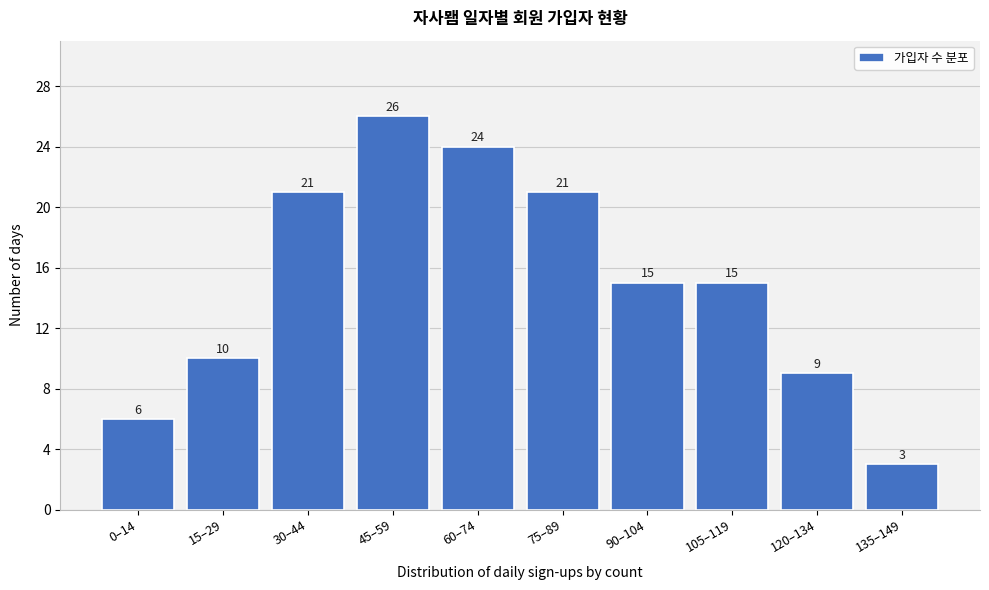

Reading left to right, list all the values displayed in this chart.

6	10	21	26	24	21	15	15	9	3